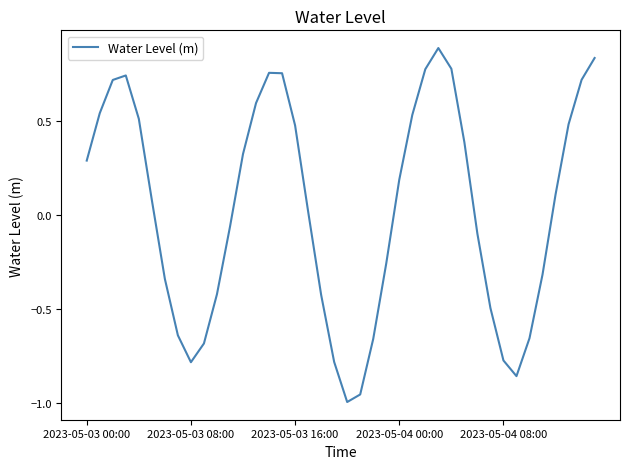

What is the maximum value shown in the chart?

0.9